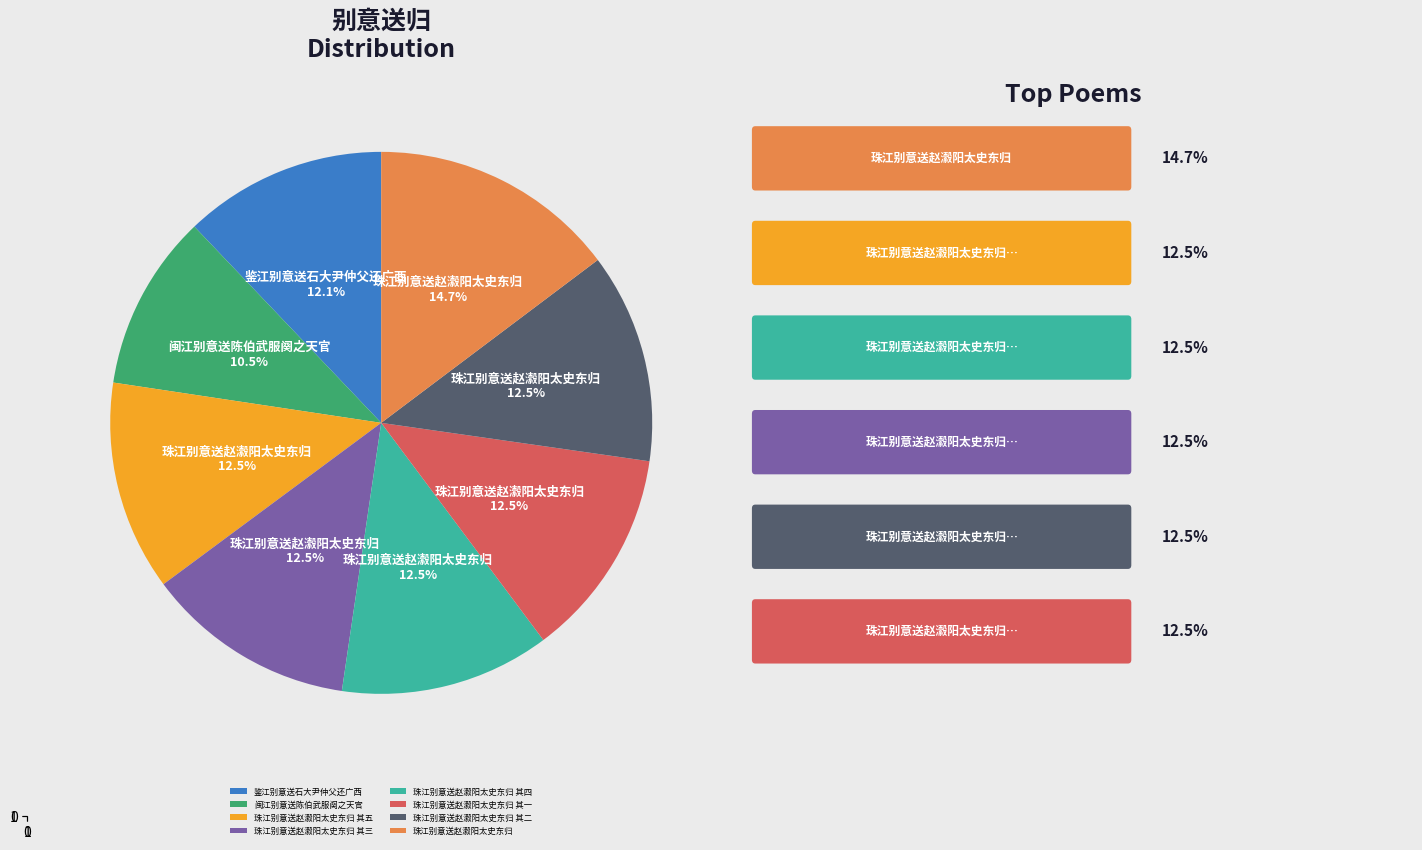

What is the total percentage of 珠江别意送赵瀫阳太史东归 其二 and 鉴江别意送石大尹仲父还广西?

24.6%